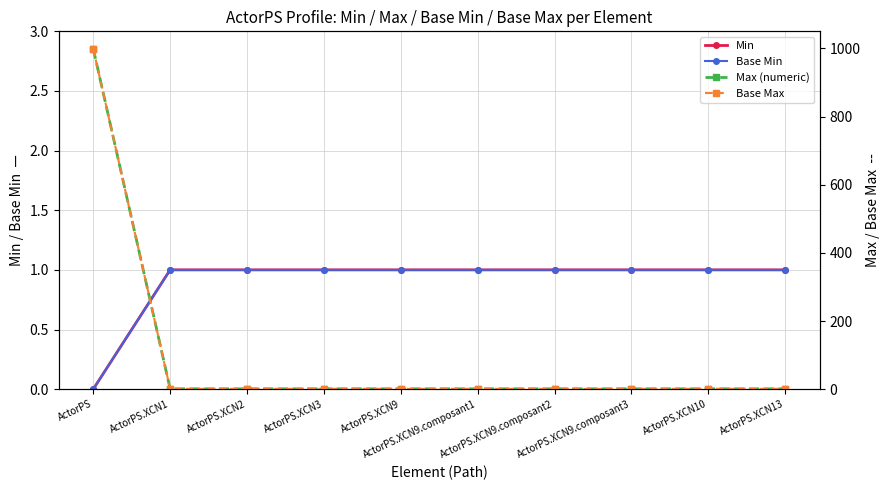

Between ActorPS.XCN9.composant1 and ActorPS.XCN9.composant3, which series saw the biggest shift?

Min